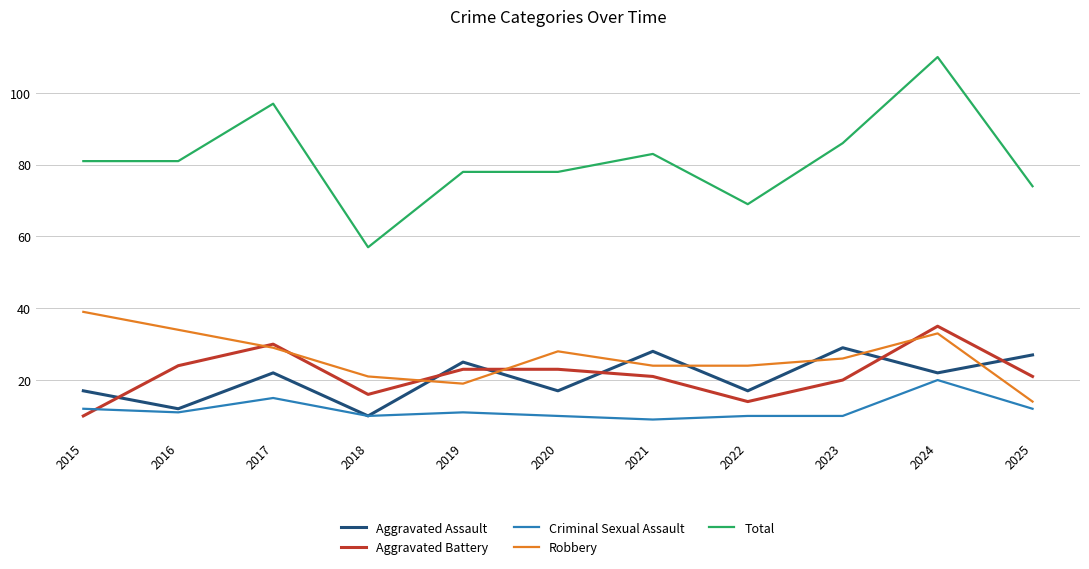

Reading left to right, list all the values displayed in this chart.

Aggravated Assault: 17	12	22	10	25	17	28	17	29	22	27
Aggravated Battery: 10	24	30	16	23	23	21	14	20	35	21
Criminal Sexual Assault: 12	11	15	10	11	10	9	10	10	20	12
Robbery: 39	34	29	21	19	28	24	24	26	33	14
Total: 81	81	97	57	78	78	83	69	86	110	74